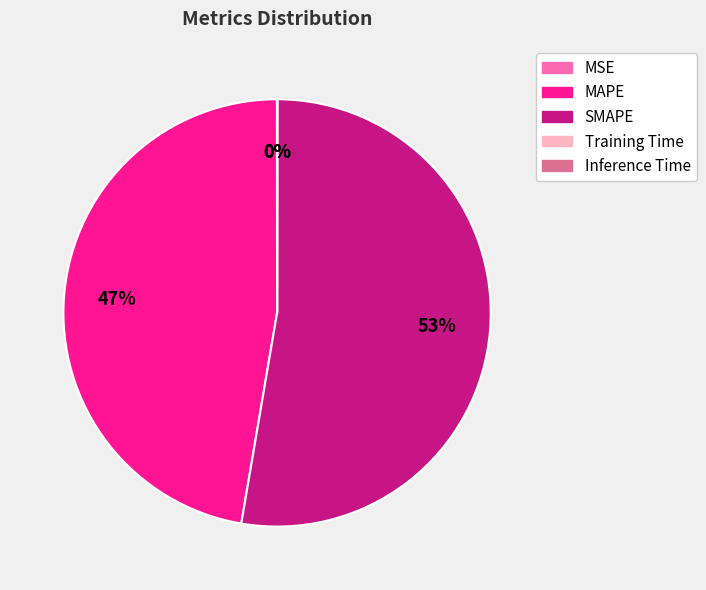

To the nearest percent, what is the difference between the largest and smallest slice percentages?

53%